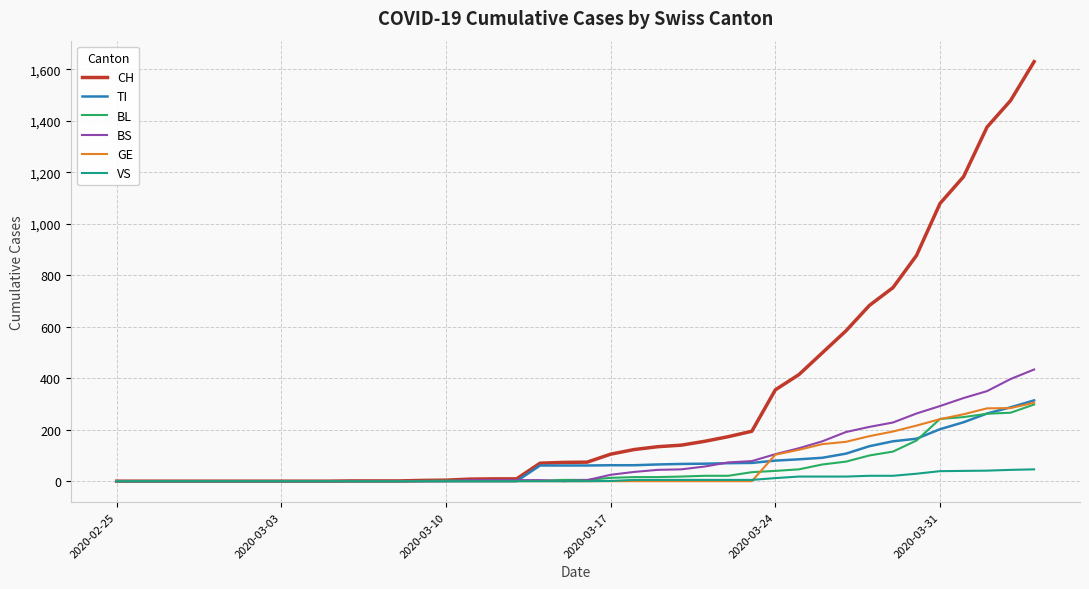

What is the maximum value for TI?

314